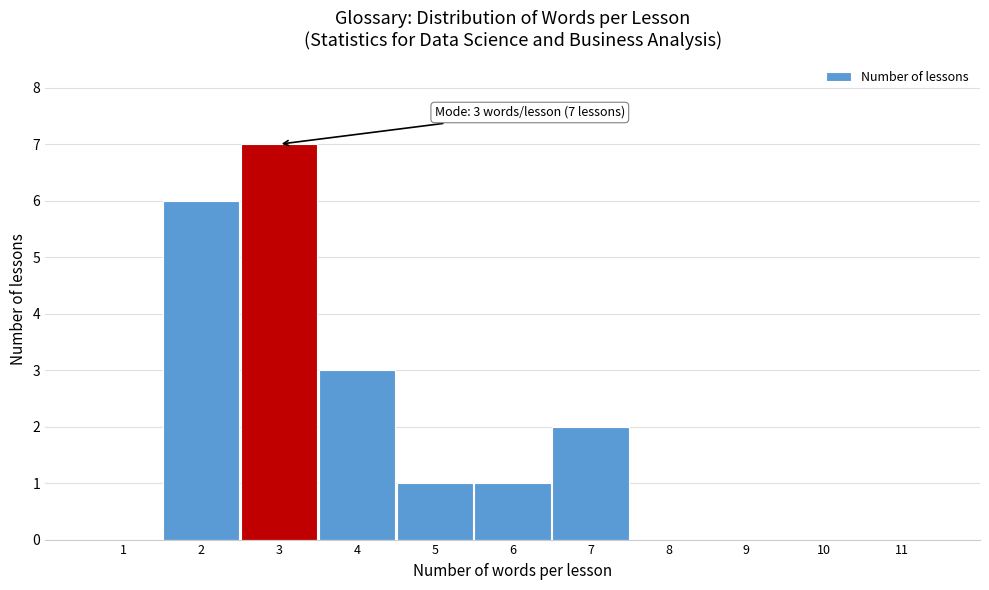

Which range on the x-axis has the tallest bar?

2.5 to 3.5